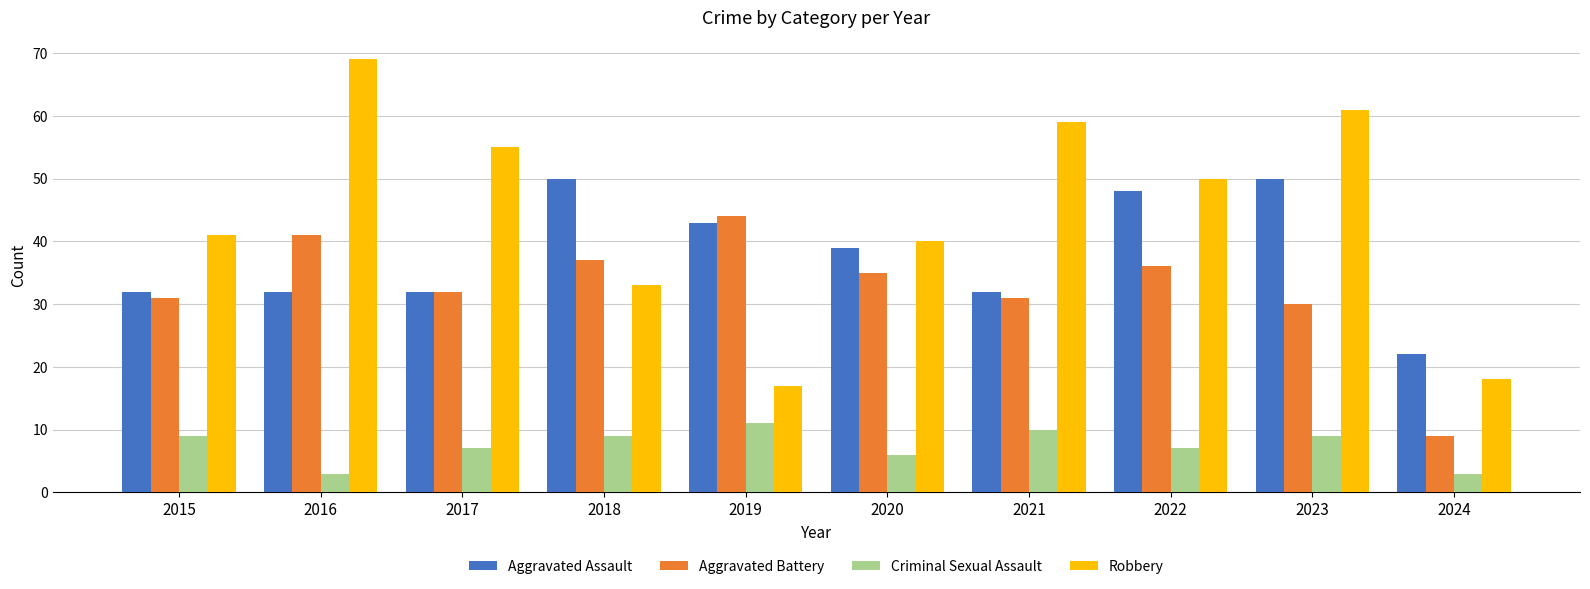

Which series changed the most between 2015 and 2021?

Robbery